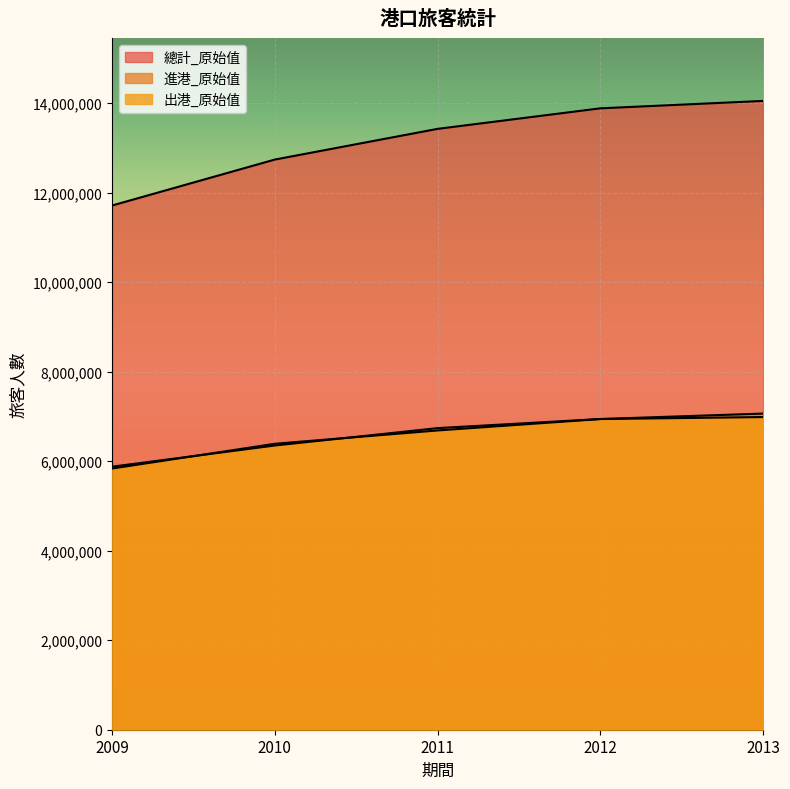

What is the total value across all series at 2013?

28093736